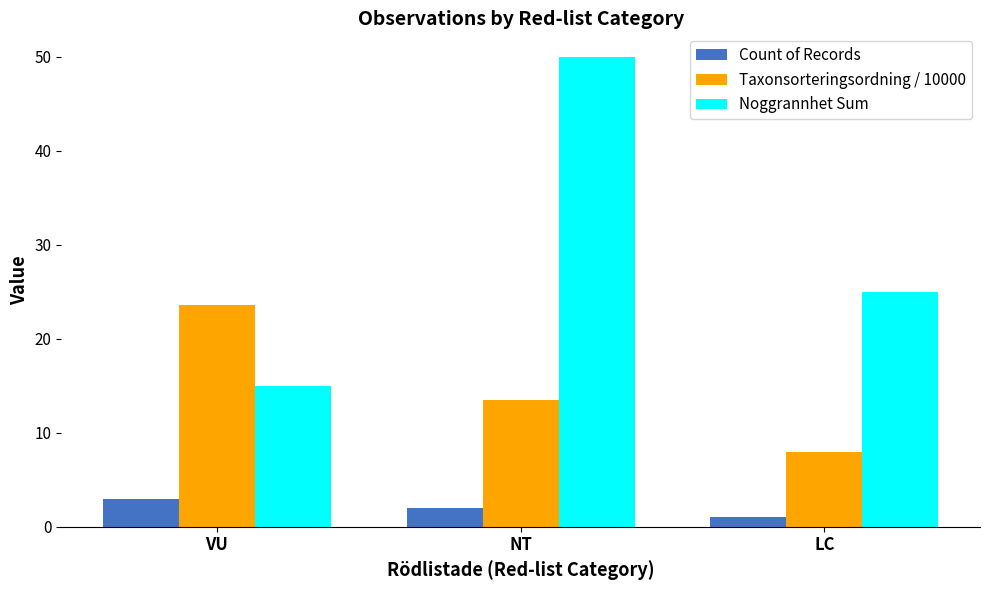

True or false: Noggrannhet Sum has a value of 35.9 at LC.

False